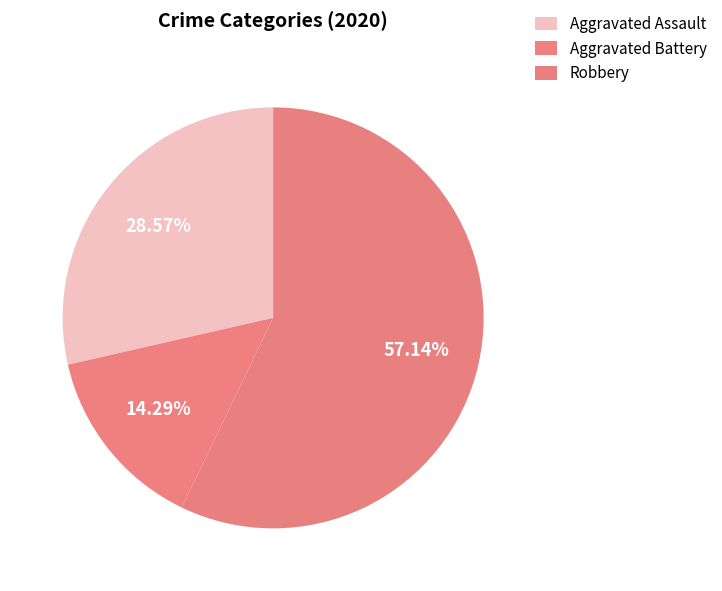

Is there any slice that represents more than half of the pie?

Yes